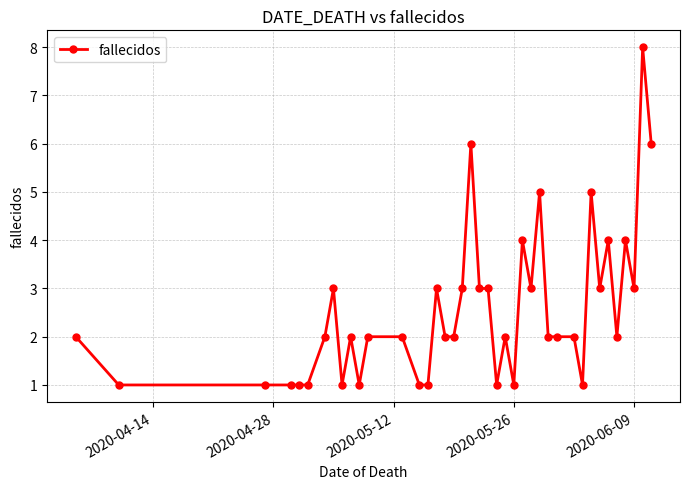

What is the smallest value displayed?

1